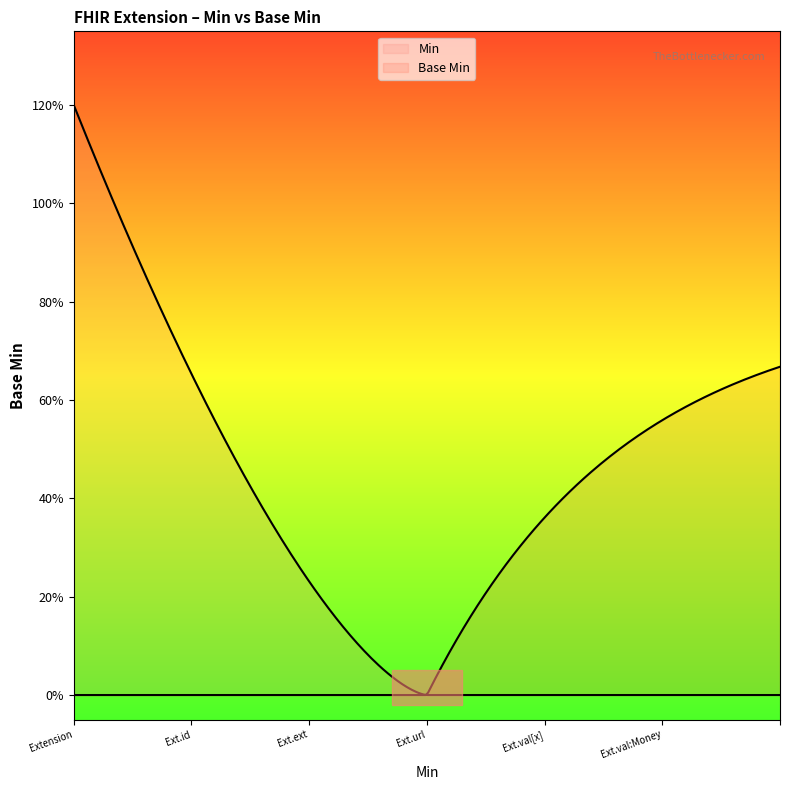

Does the chart display data point markers on the line(s)?

No